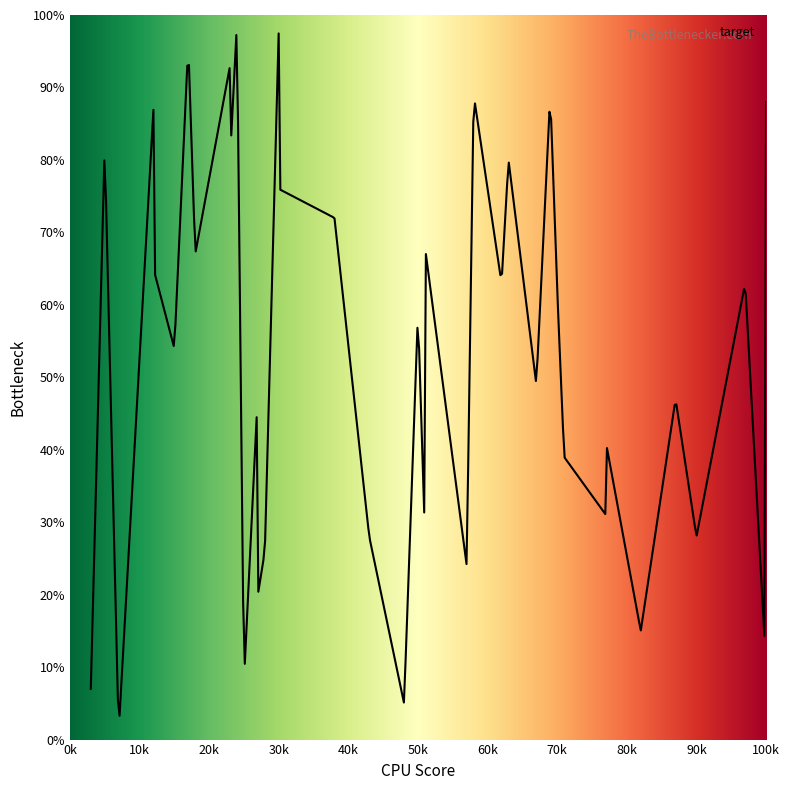

What is the sum of all values?

20071.4